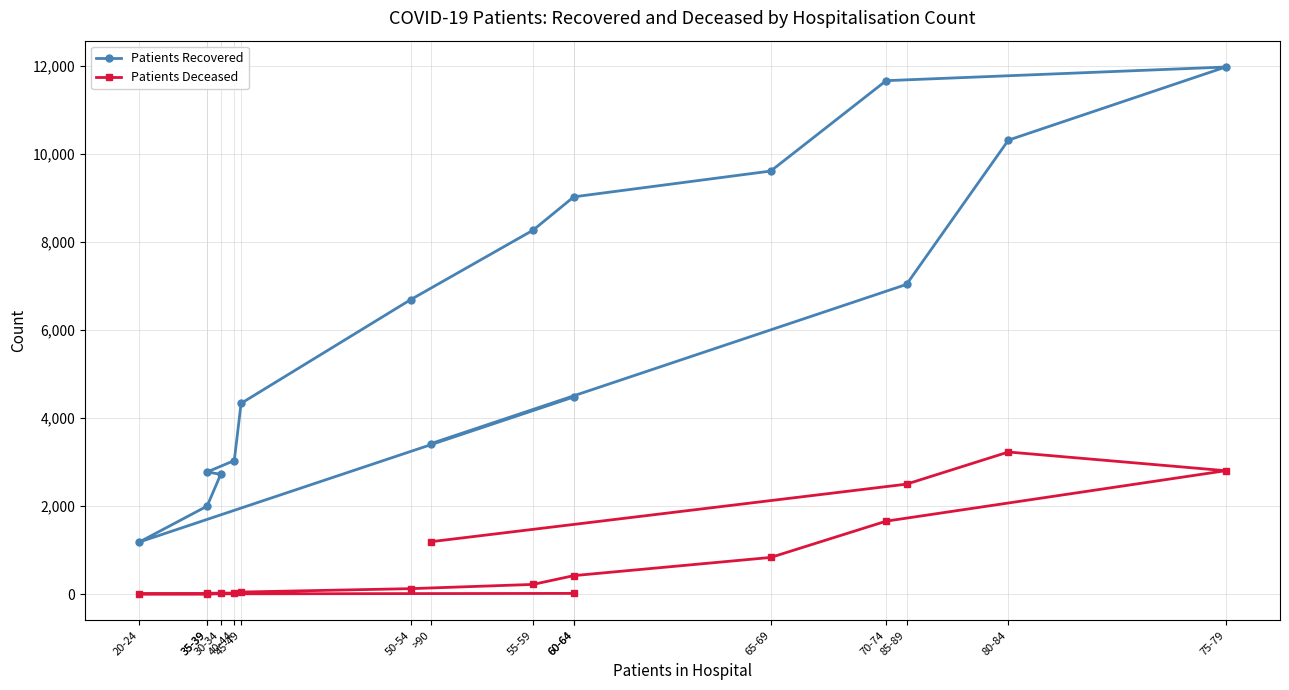

Rank the series at 85-89 from lowest to highest value.

Patients Deceased, Patients Recovered